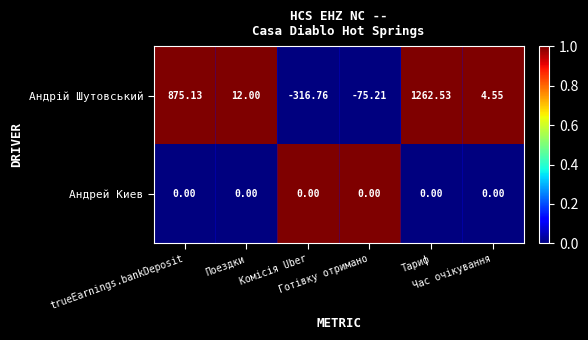

Which series has the largest range (max minus min)?

Андрій Шутовський